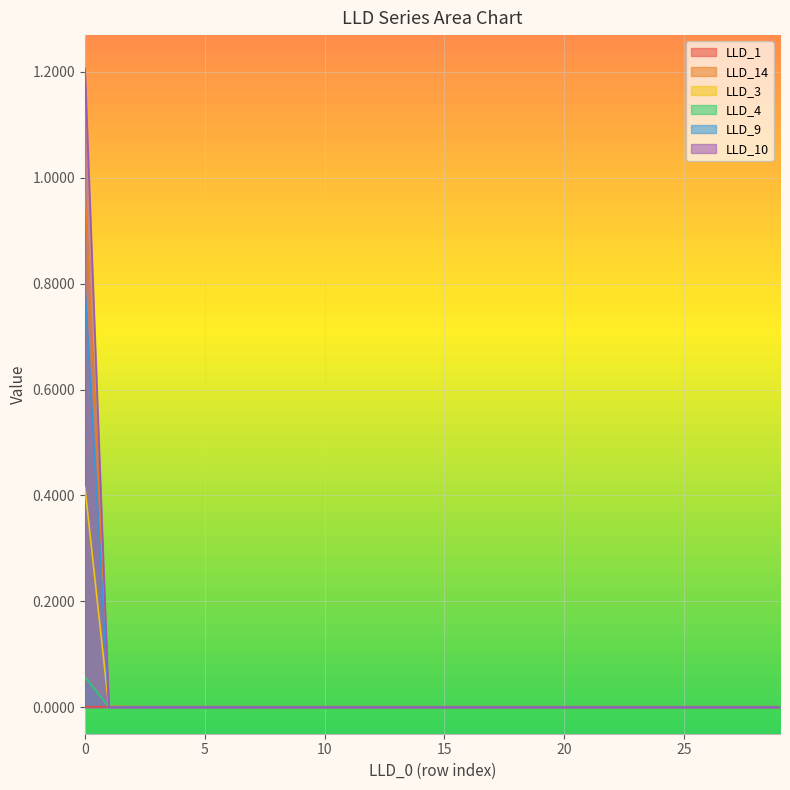

How many data points does each series have?

30